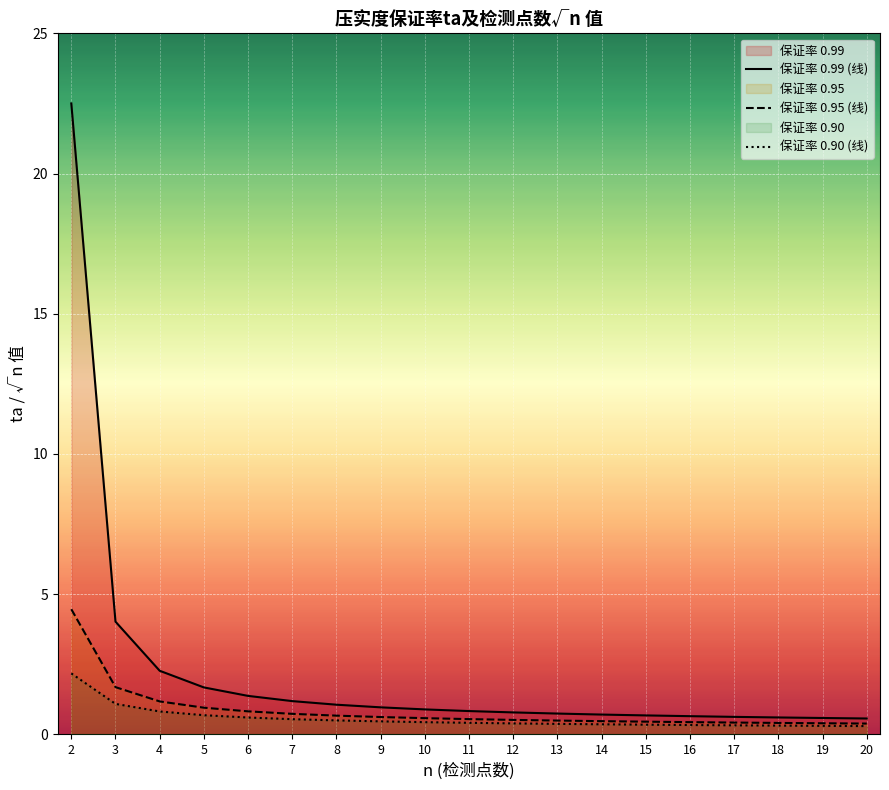

What is the value of the 保证率 0.95 (线) point at the 17th from the left?

0.4